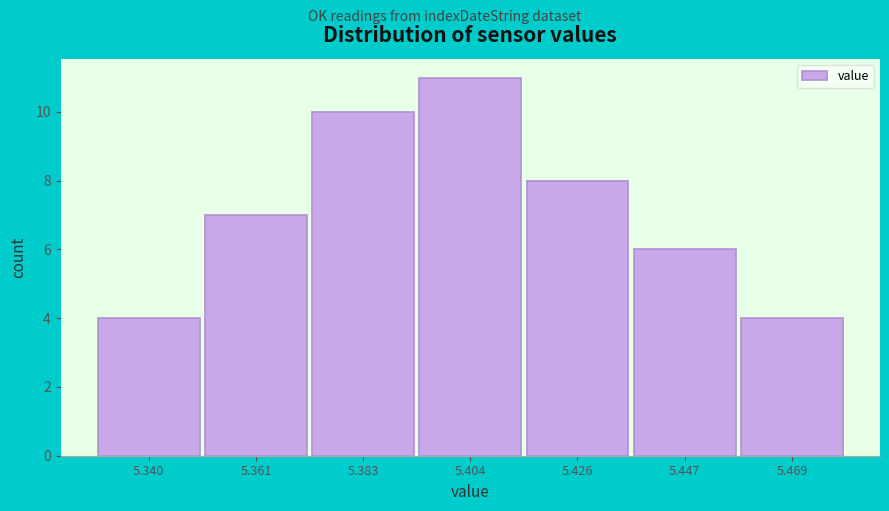

Reading left to right, transcribe all the data shown in this chart.

4	7	10	11	8	6	4